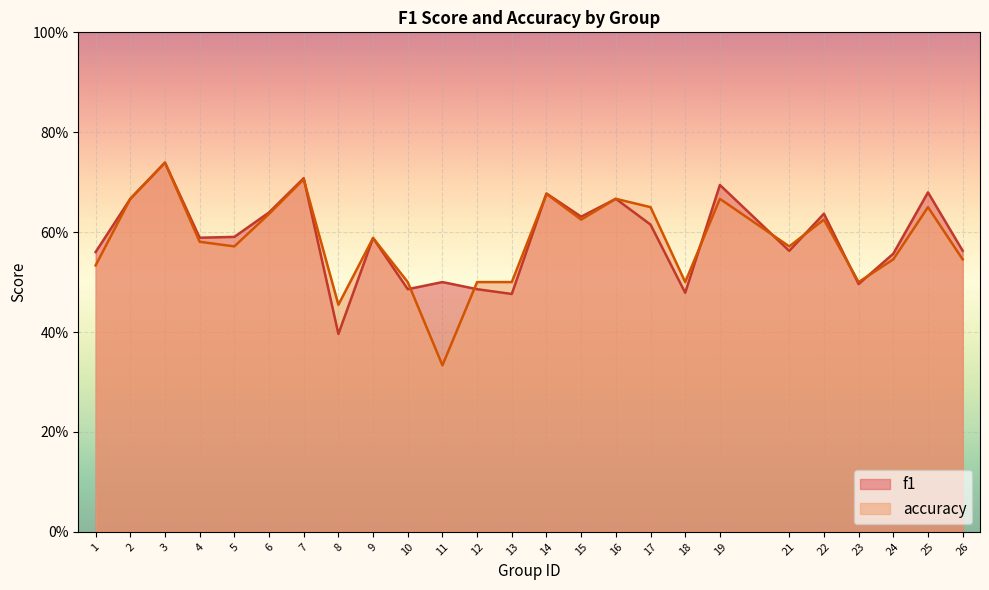

Is the value of f1 at 18 greater than the value of accuracy at 6?

No